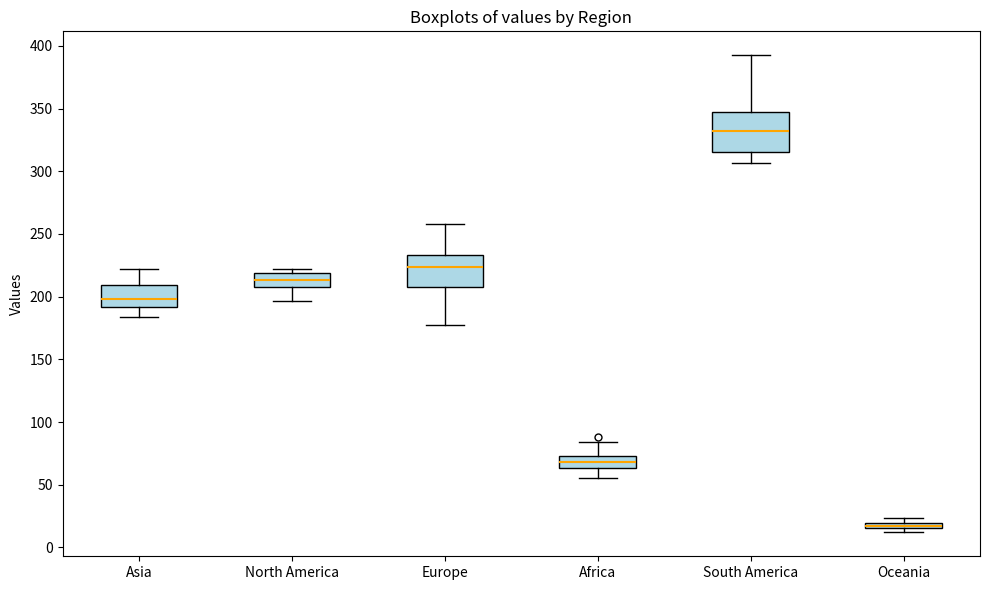

Where does the median line of the box for North America sit on the y-axis? The values are not printed on the chart, so give them approximately, as read against the axis.

215